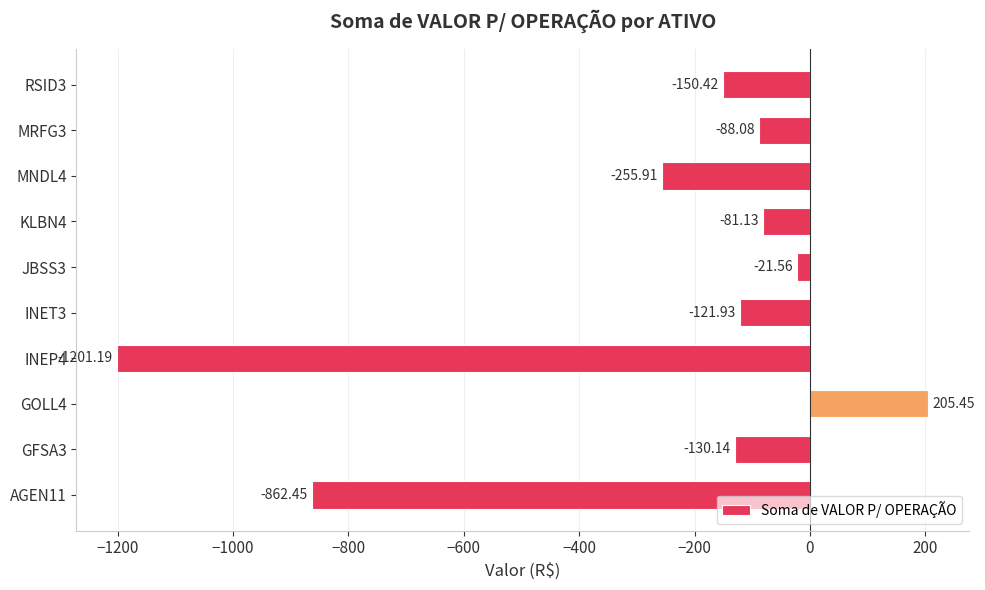

What is the sum of all values?

-2707.4